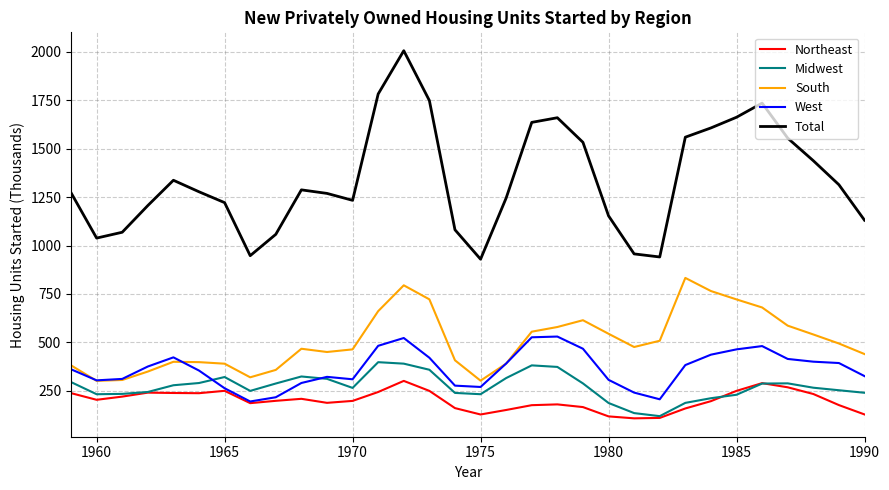

Rank the series by their maximum value, from lowest to highest.

Northeast, Midwest, West, South, Total